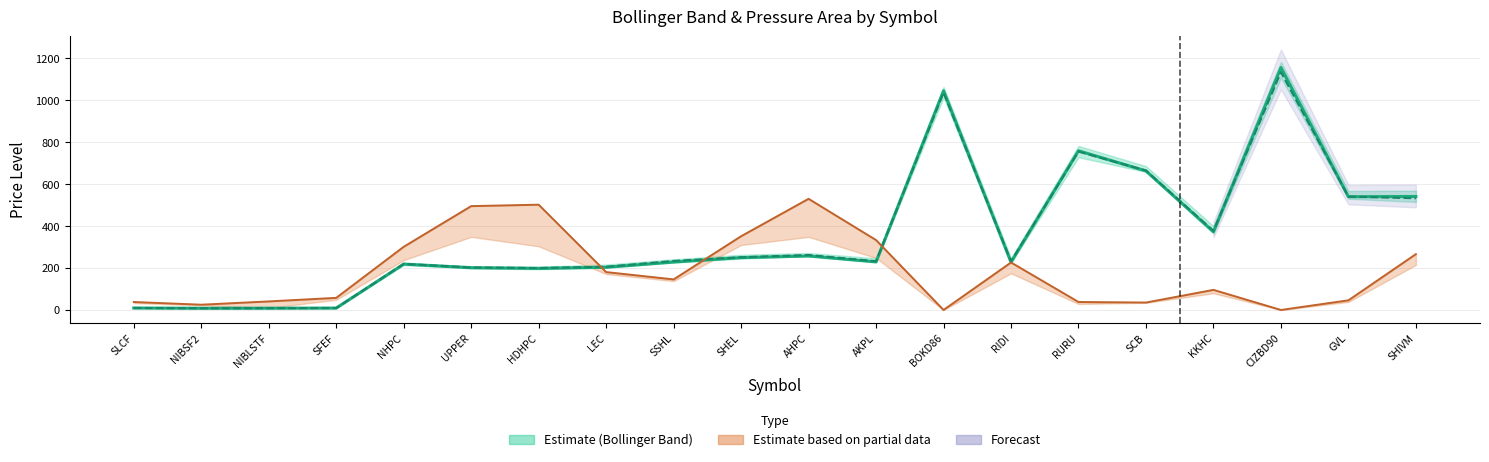

Which category has the lowest value across all series?

CIZBD90